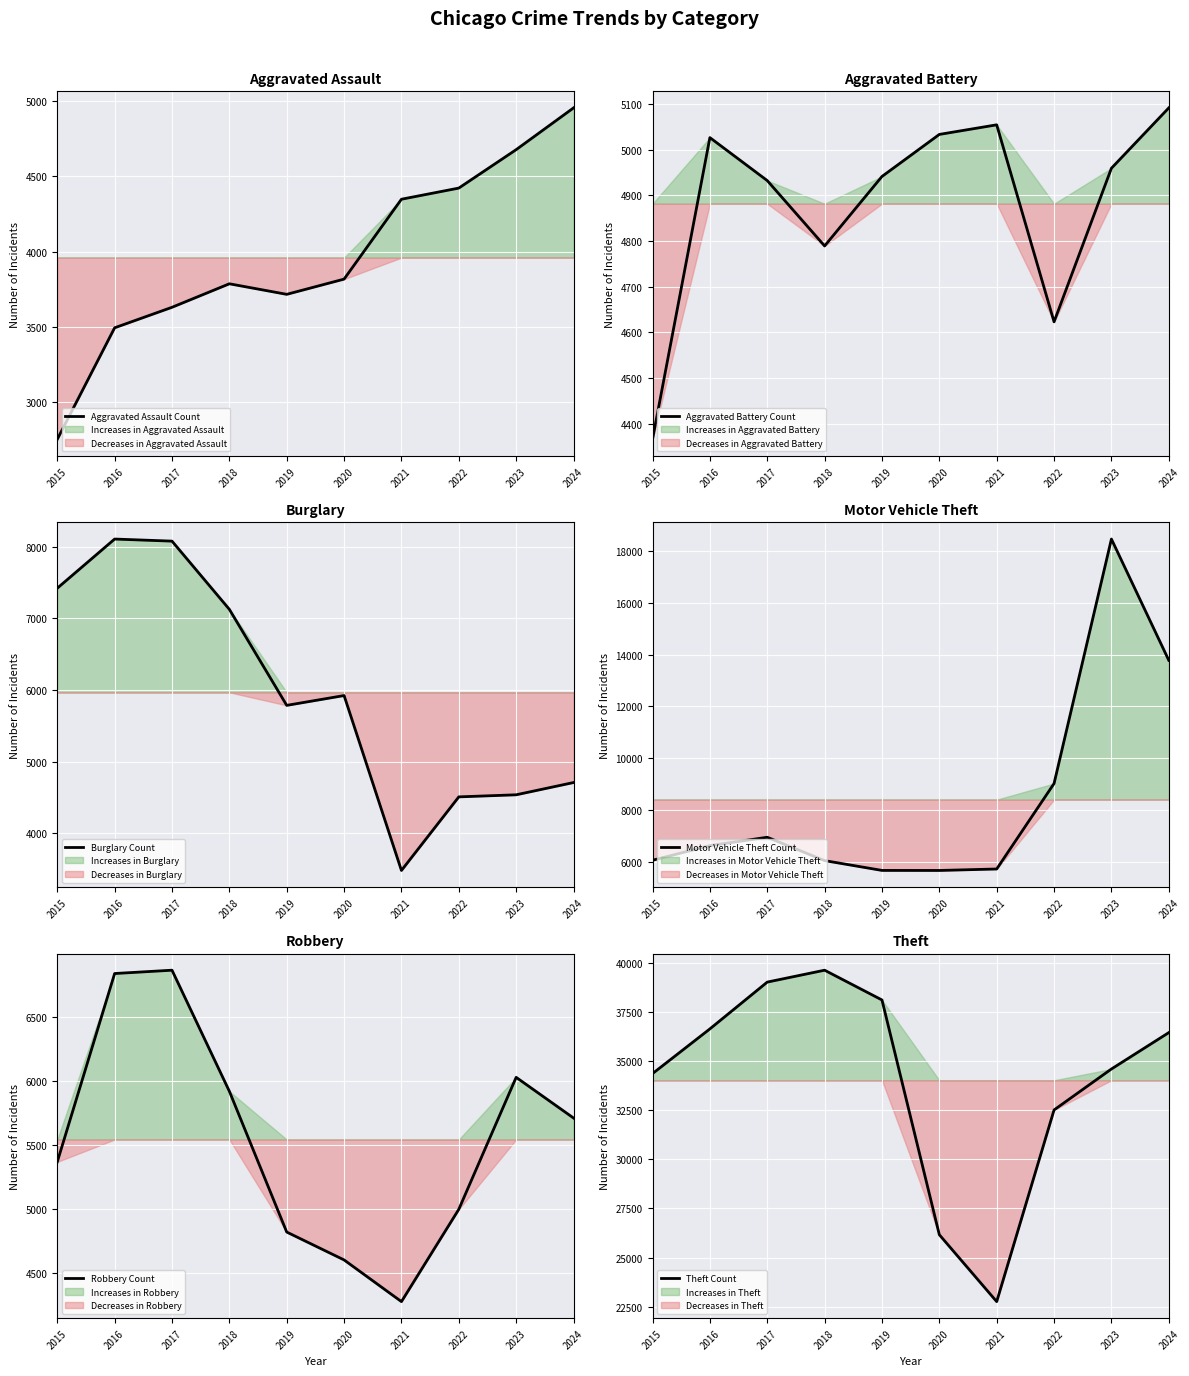

How many lines are shown in the chart?

6